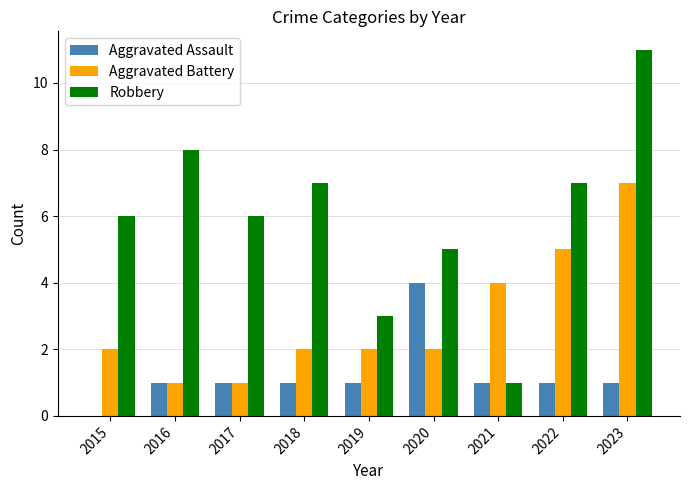

Which category has the highest value across all series?

2023